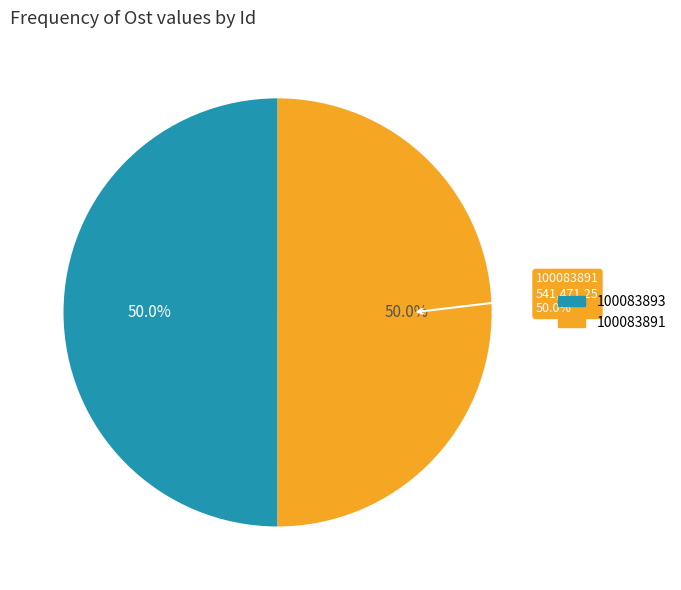

To the nearest percent, what is the average slice percentage?

50%